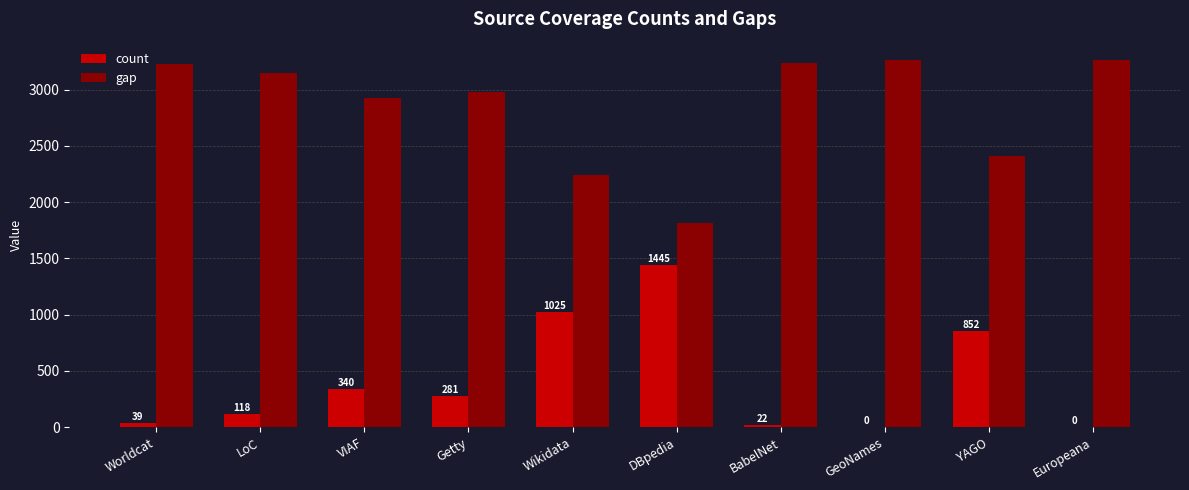

Is the value of count at Wikidata greater than the value of gap at Worldcat?

No